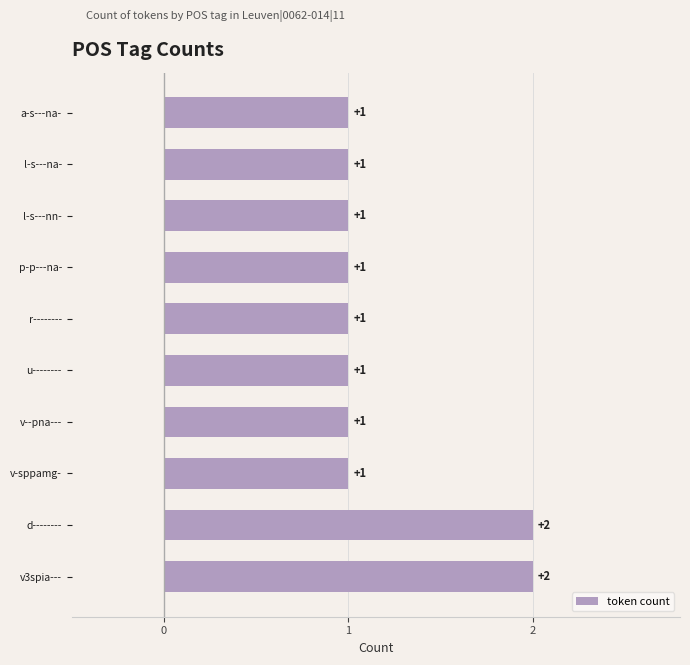

The value at p-p---na- is 0. True or false?

False